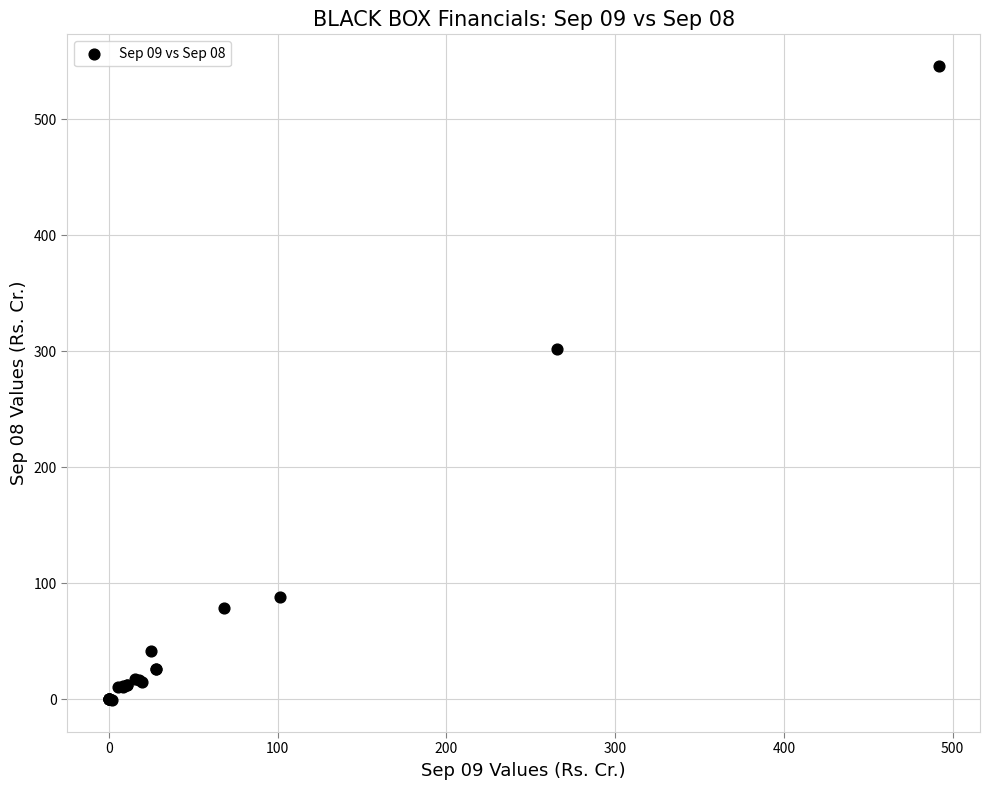

What Y value in the scatter plot is closest to 272?

302.3